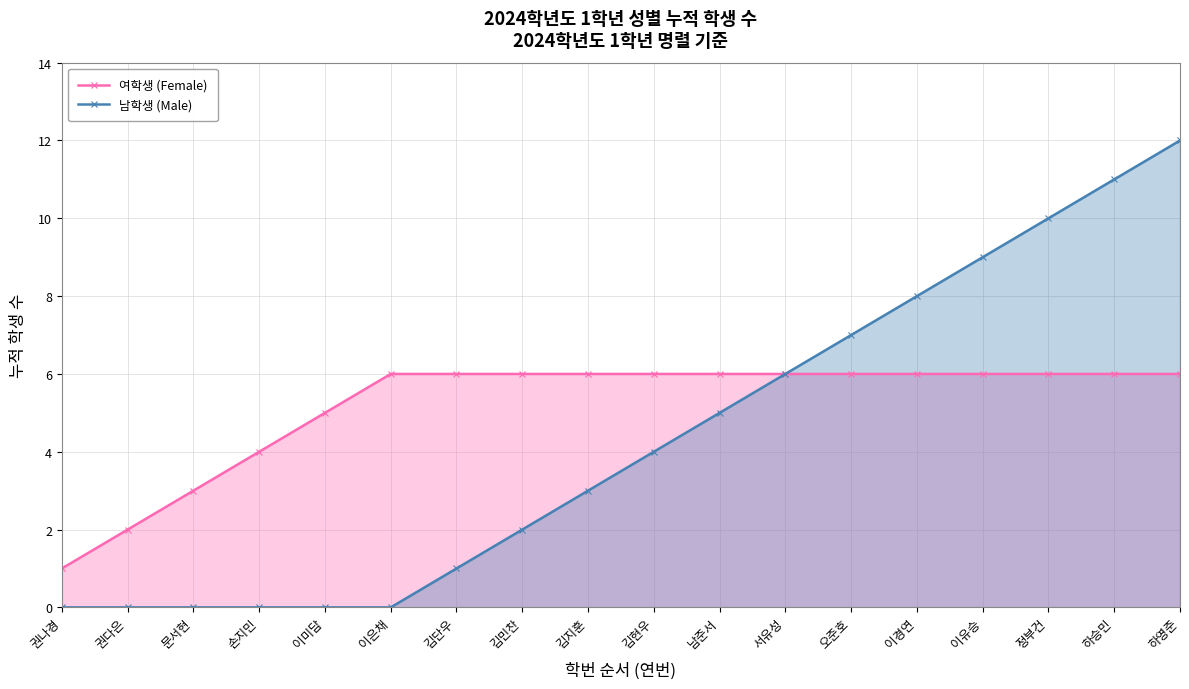

What is the difference between the second highest and second lowest values in the 여학생 (Female) series?

4